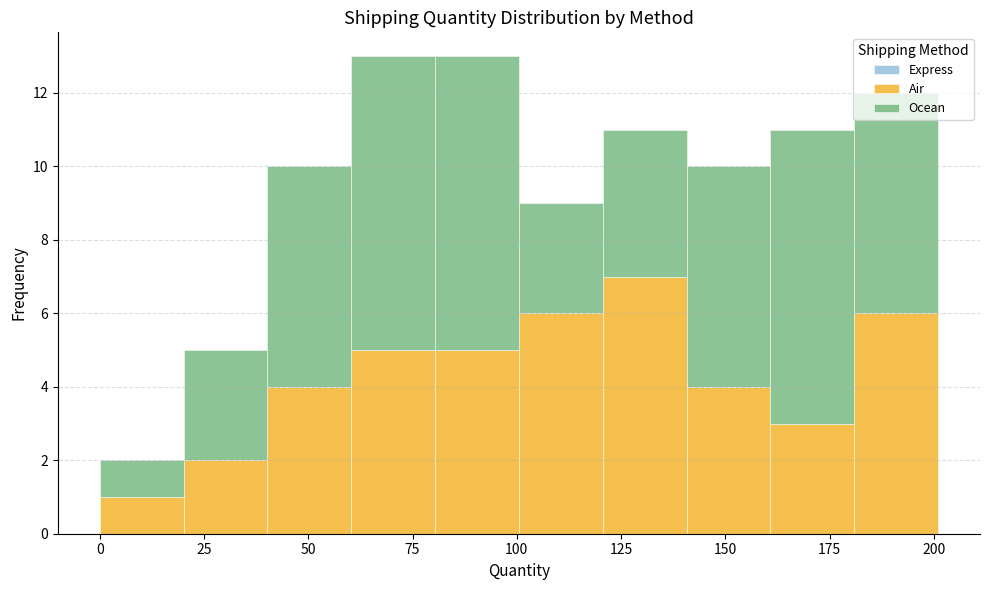

Reading left to right, list every stacked bar in this chart as the range it spans on the x-axis followed by its total height. Neither the bar edges nor the heights are printed on the chart, so give them approximately, as read against the axes.

0 to 20: 2
20 to 40: 5
40 to 60: 10
60 to 80: 13
80 to 100: 13
100 to 120: 9
120 to 140: 11
140 to 160: 10
160 to 180: 11
180 to 200: 12